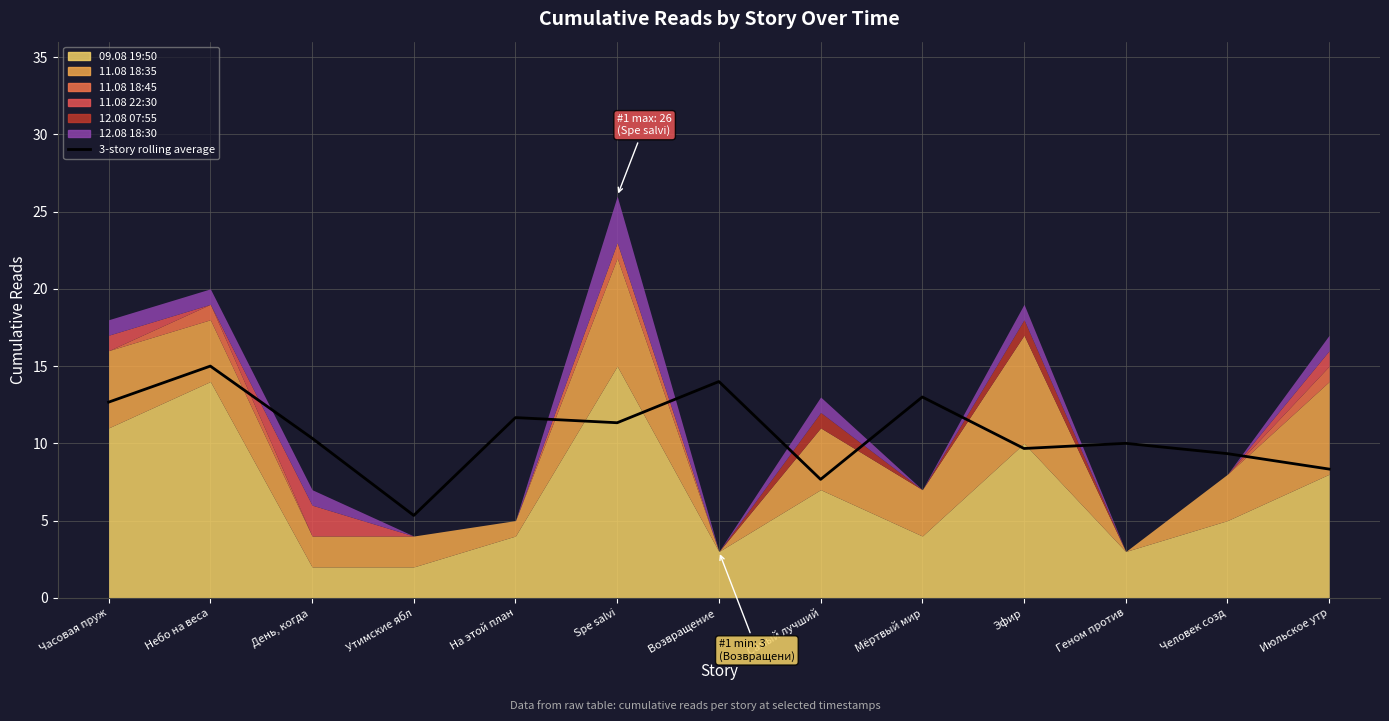

What is the difference between the maximum and minimum values?

9.7